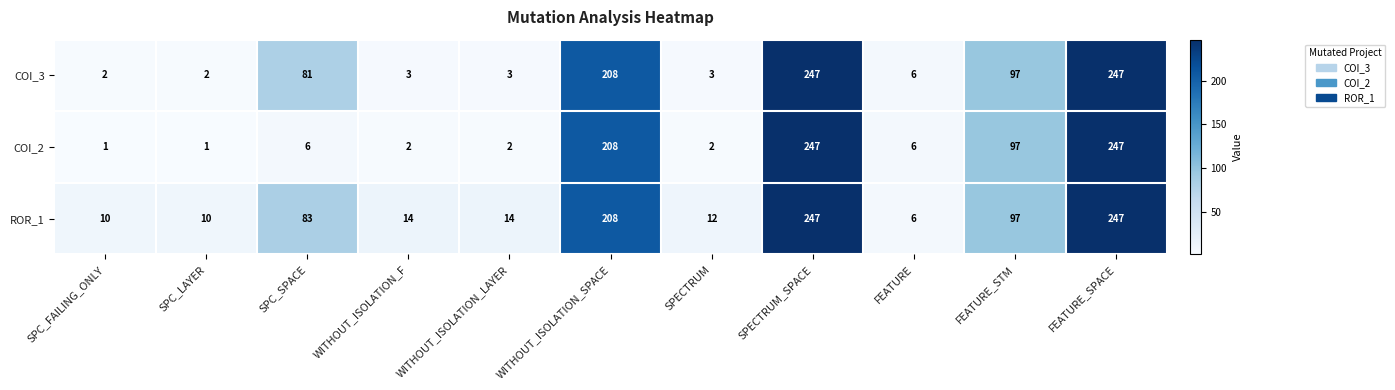

The value of COI_3 at WITHOUT_ISOLATION_F is 3. True or false?

True